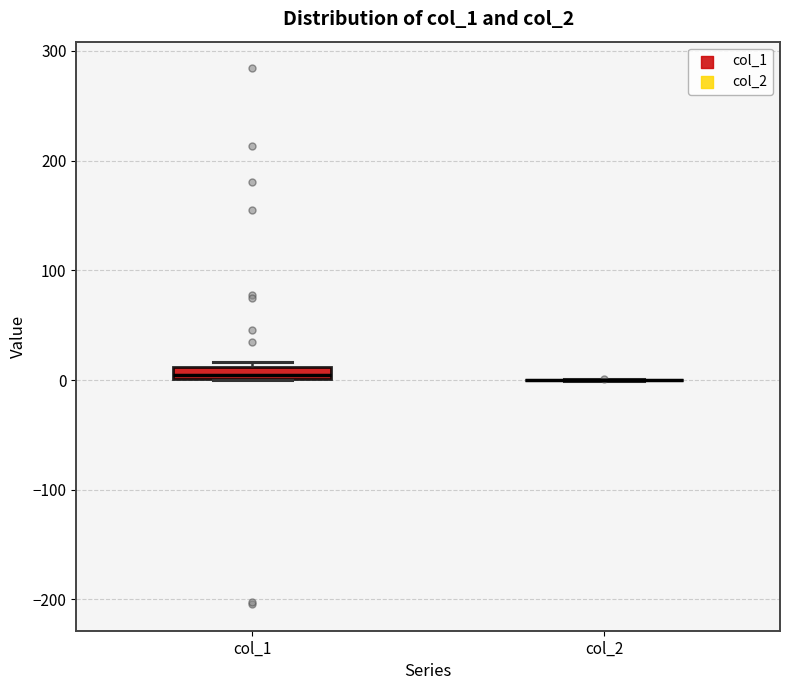

Which box is the tallest, from its lower edge to its upper edge?

col_1